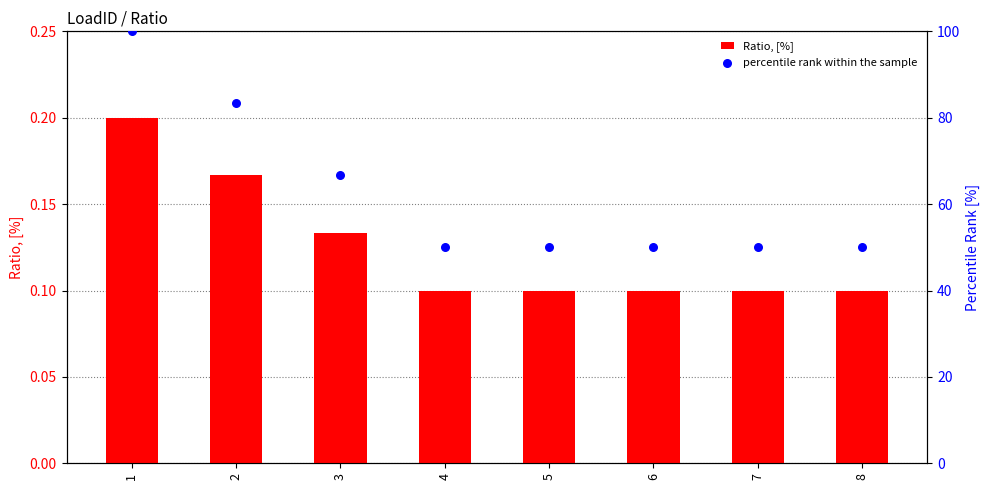

At how many categories does at least one series exceed 13?

8